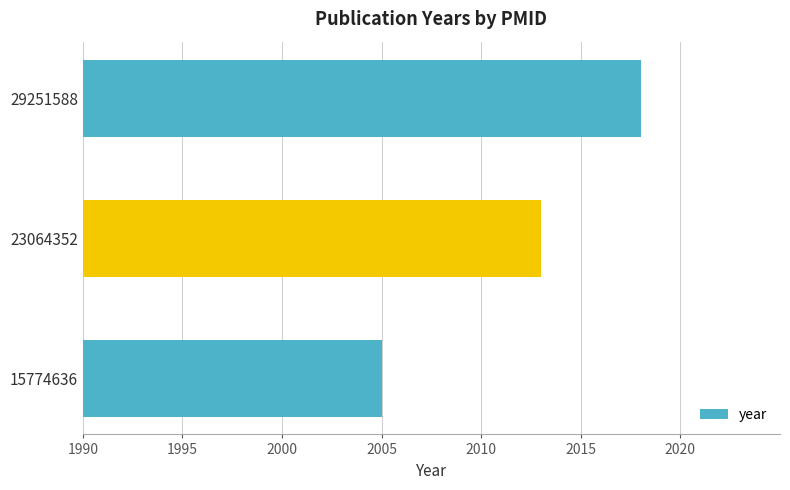

True or false: the data shows 2018 at 29251588.

True